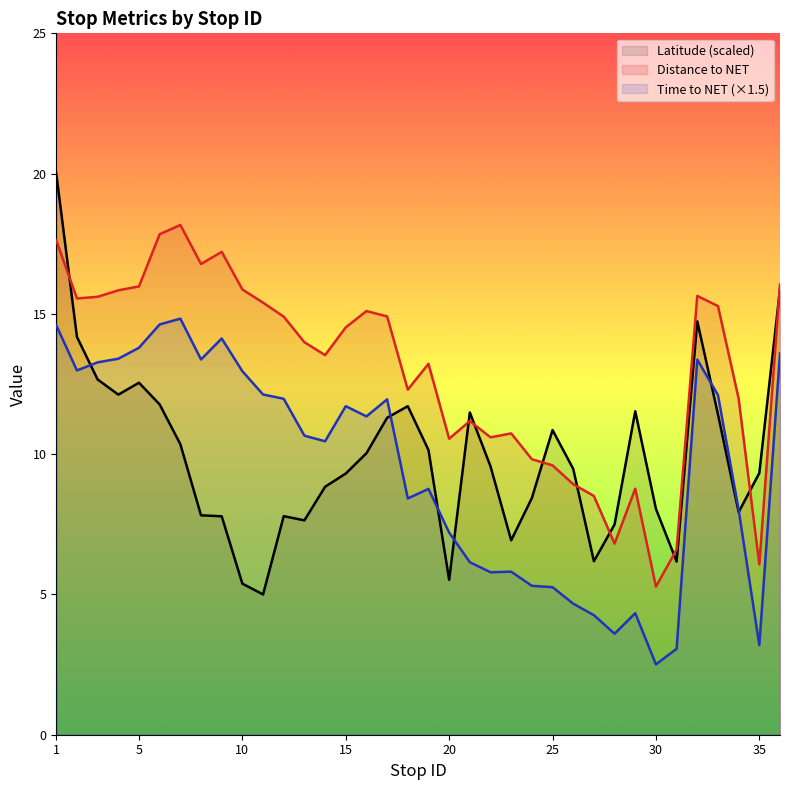

Between 30 and 4, which is larger?

4